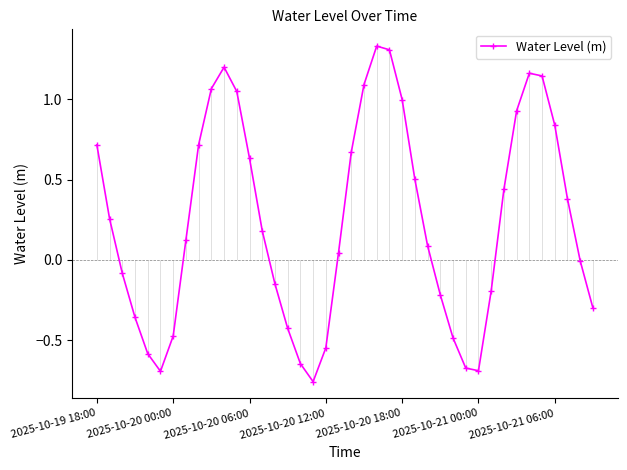

In Water Level (m), how many points are higher than both neighbors (excluding endpoints)?

3